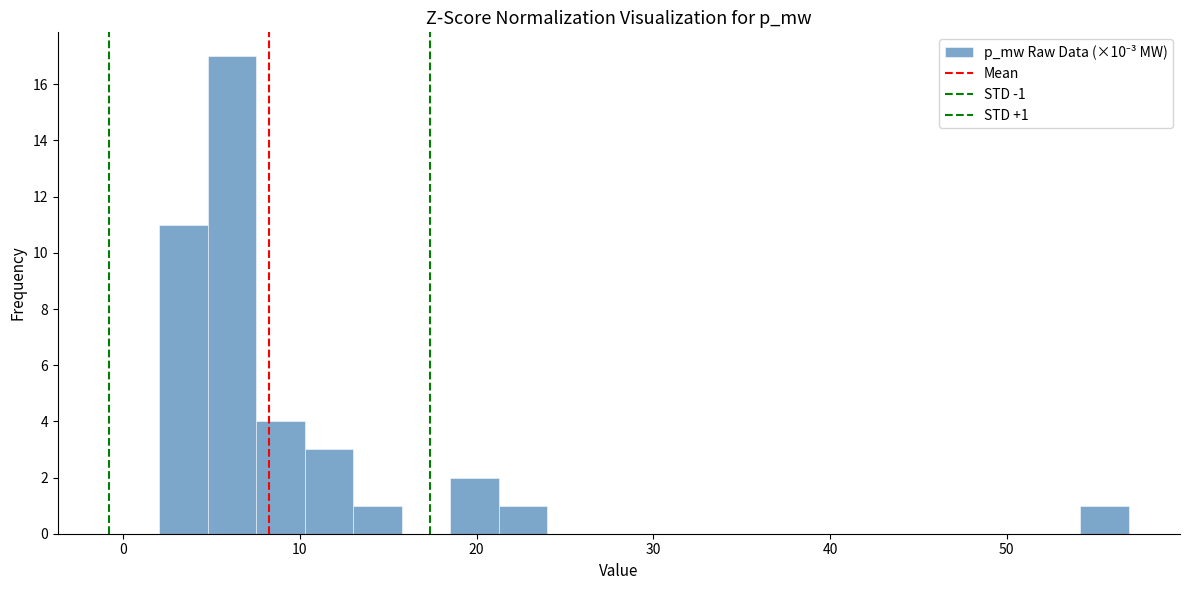

Around what value on the x-axis is the tallest bar? Give the approximate position of its centre, as read against the axis.

6